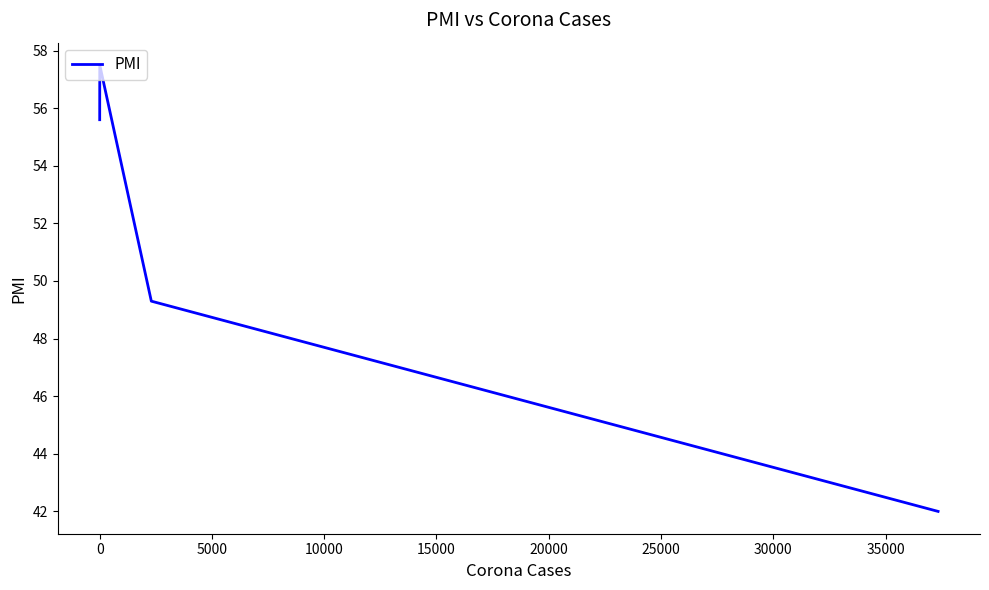

True or false: there are more than 0 points higher than both neighbors.

True